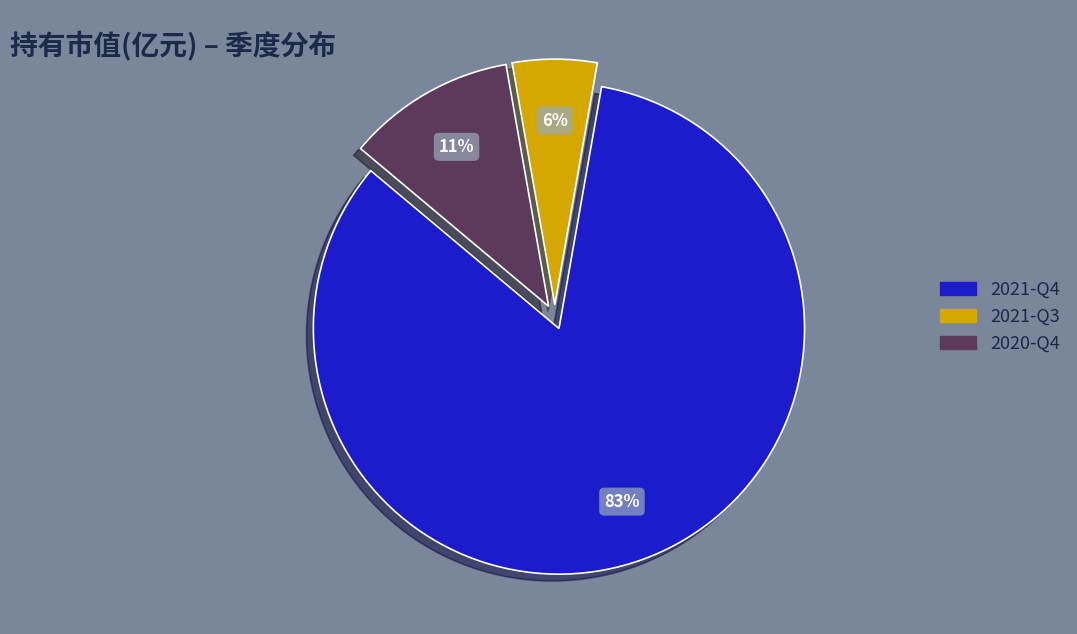

What percentage is the 2021-Q4 slice, to the nearest percent?

83%